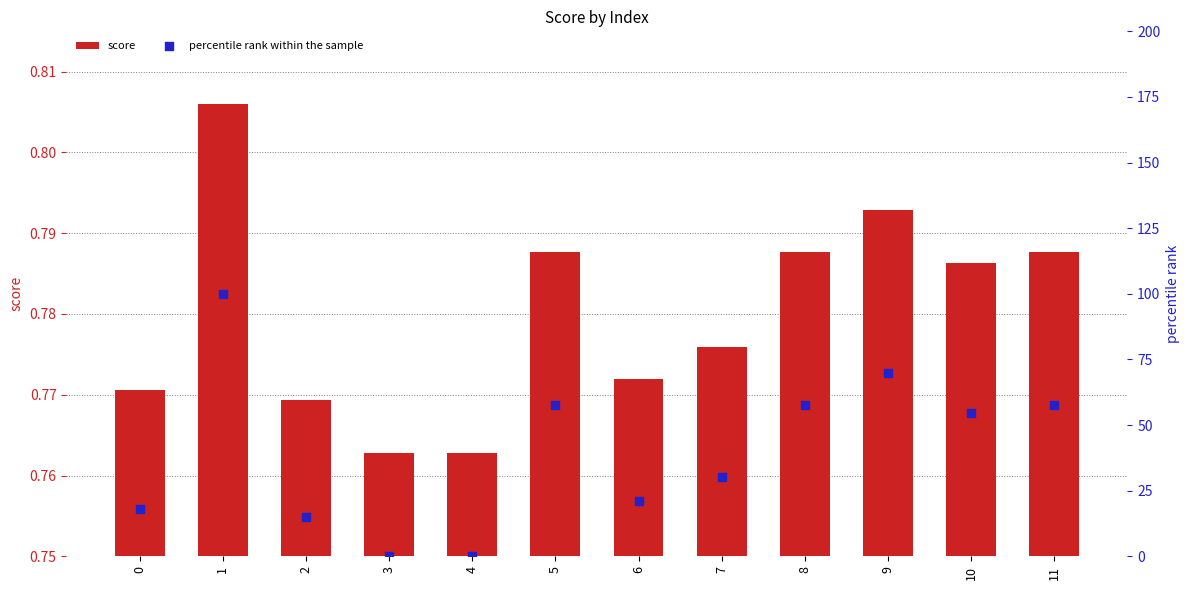

What are all the series names shown in the legend?

score, percentile rank within the sample